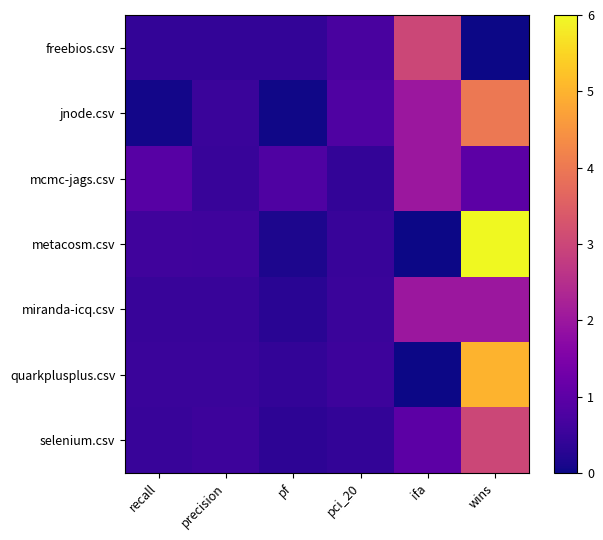

At wins, list the series in order from largest to smallest.

metacosm.csv, quarkplusplus.csv, jnode.csv, selenium.csv, miranda-icq.csv, mcmc-jags.csv, freebios.csv